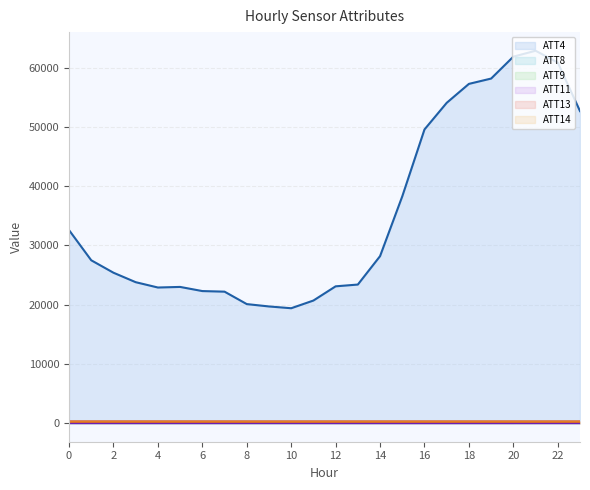

What is the spread (max minus min) of values at 12?

23102.6